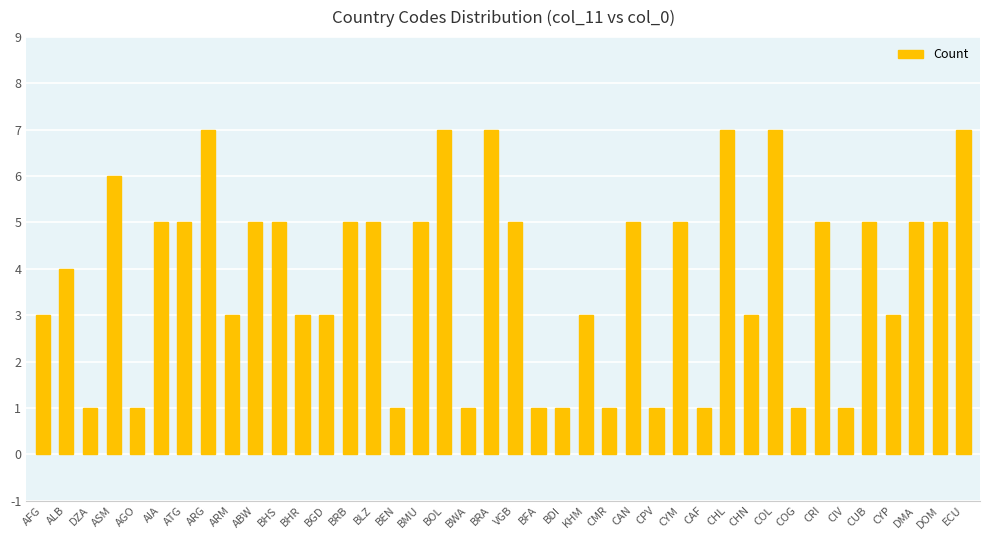

How many bars are there in total?

40